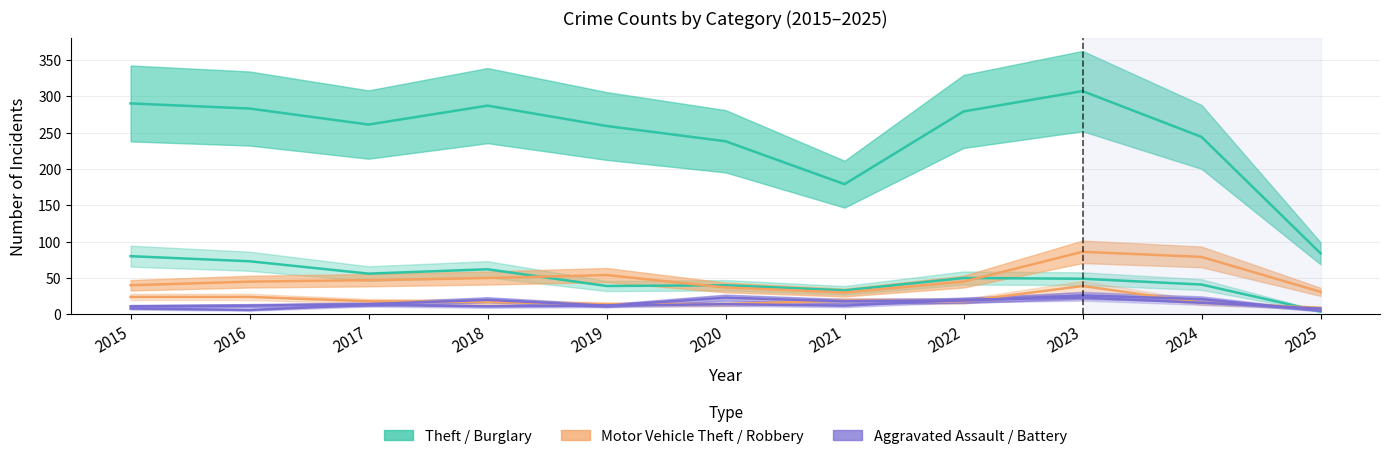

True or false: Robbery has a value of 7 at 2019.

False